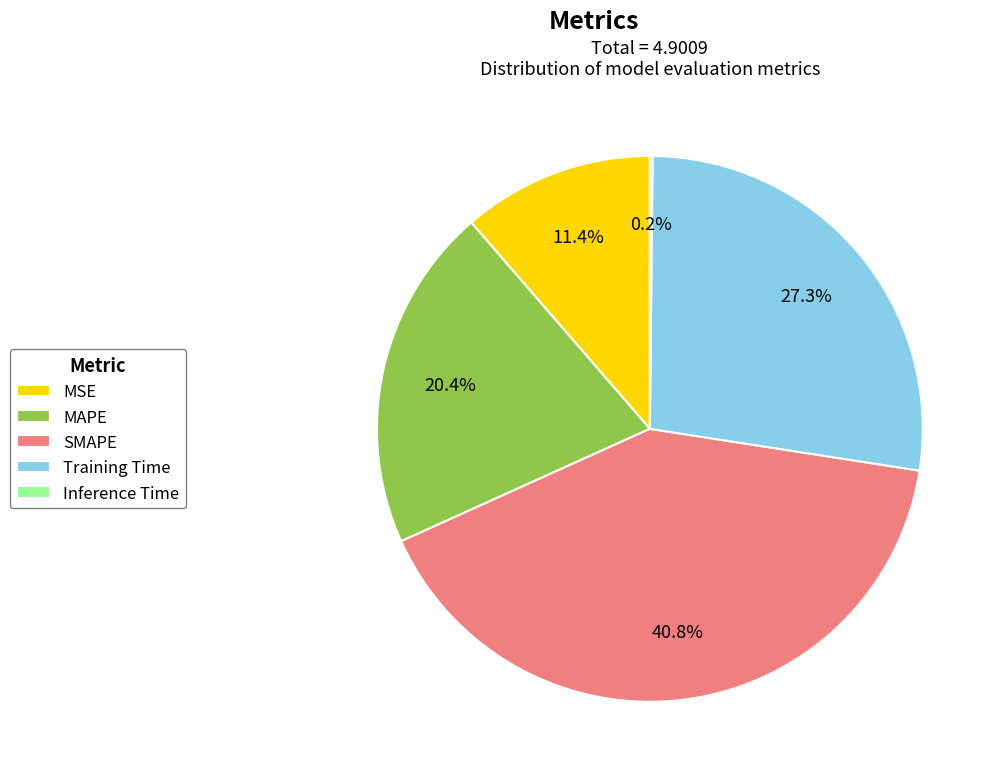

Do MAPE and MSE together represent more than half of the pie?

No